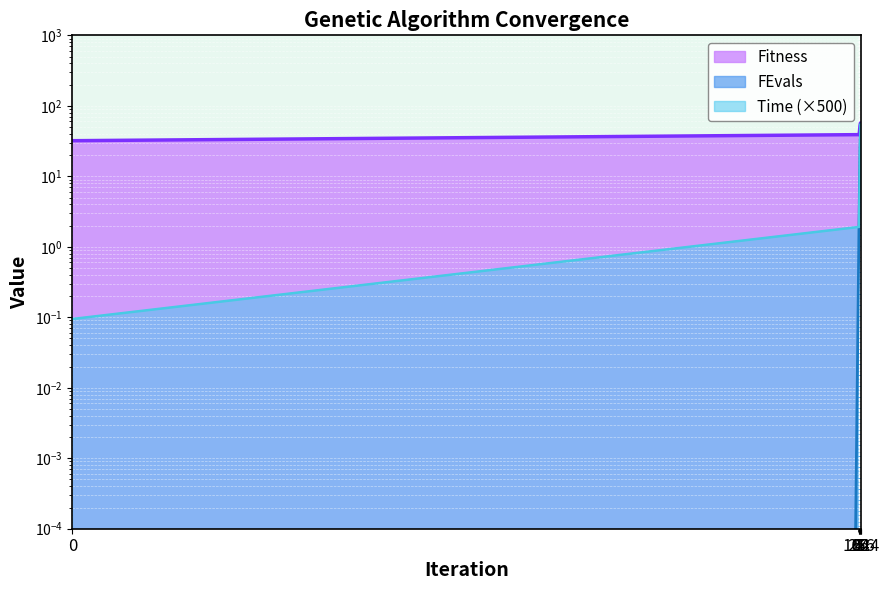

What is the total value across all series at 1?

42.9